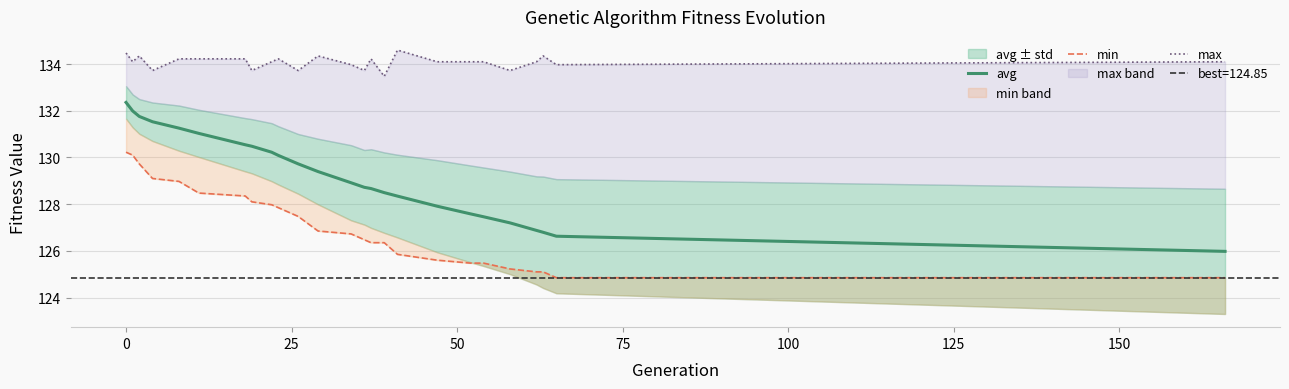

What is the lowest value of the avg series?

126.0